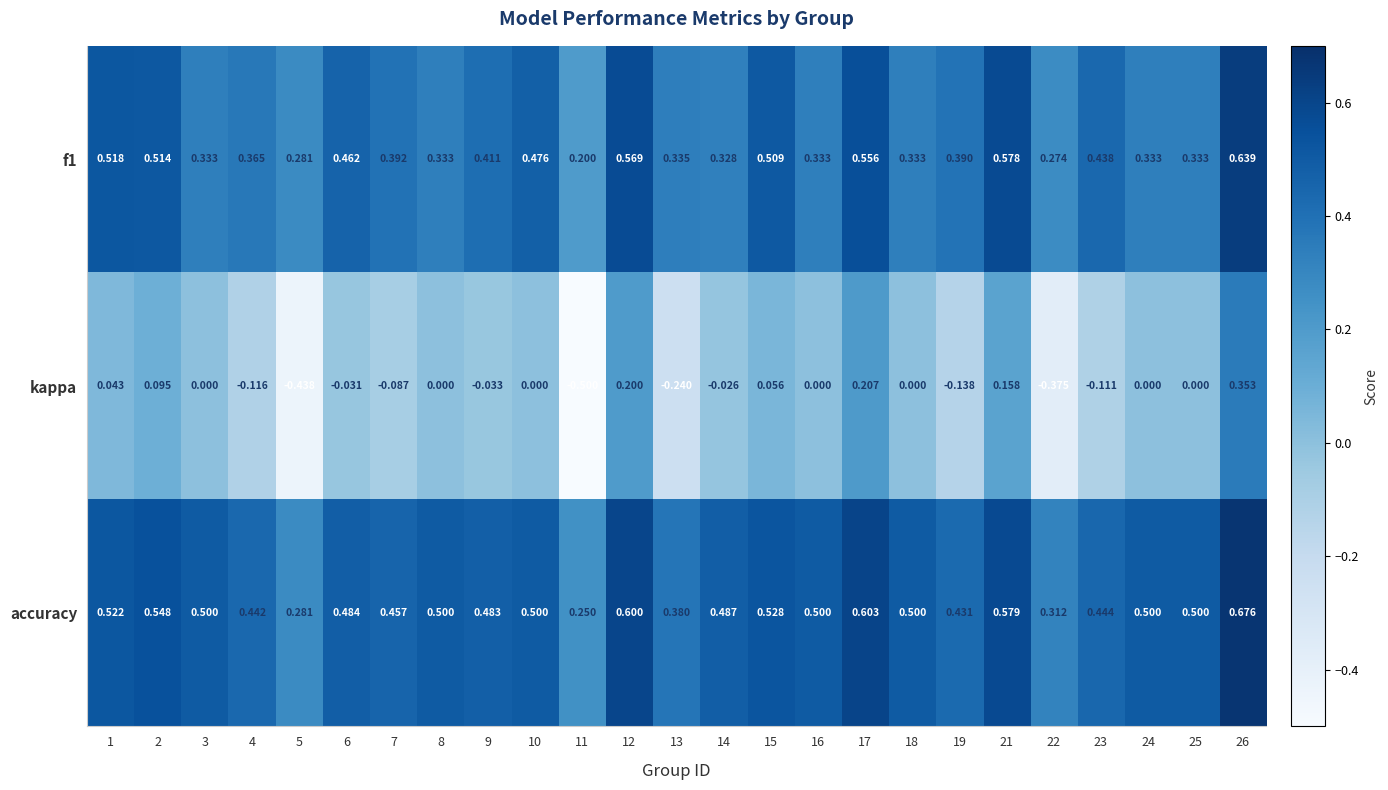

Which series has the widest spread of values?

kappa